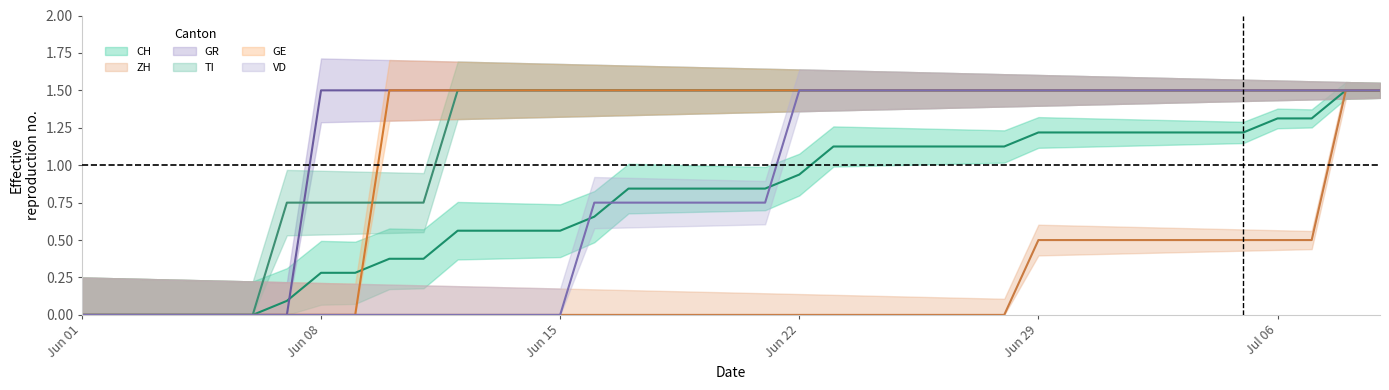

How many categories are shown in the chart?

39